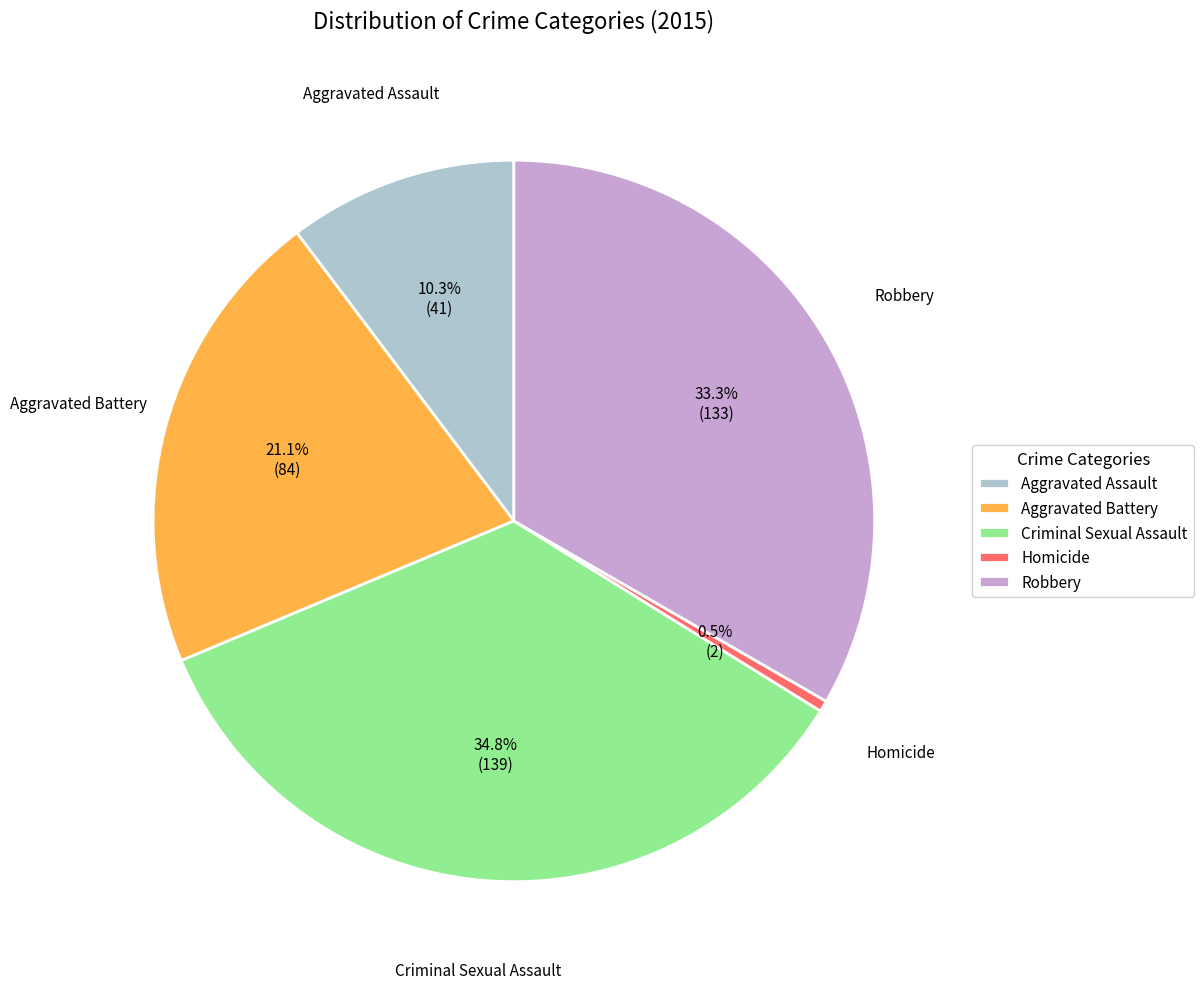

Rank the categories by value from highest to lowest.

Criminal Sexual Assault, Robbery, Aggravated Battery, Aggravated Assault, Homicide